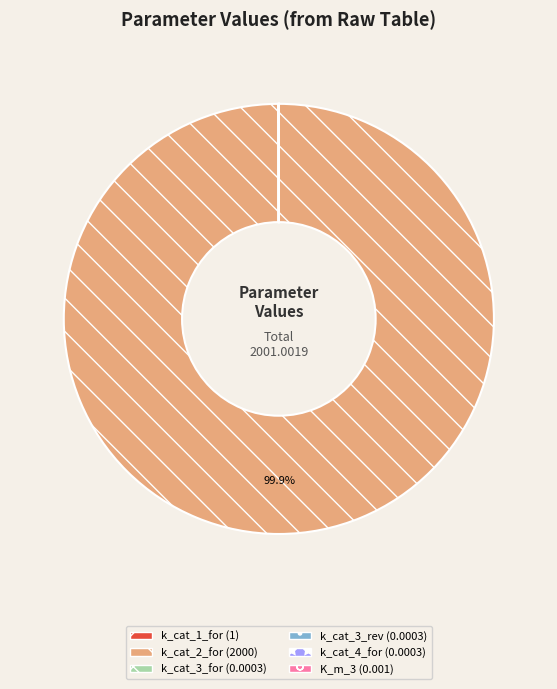

Does any single category account for the majority?

Yes